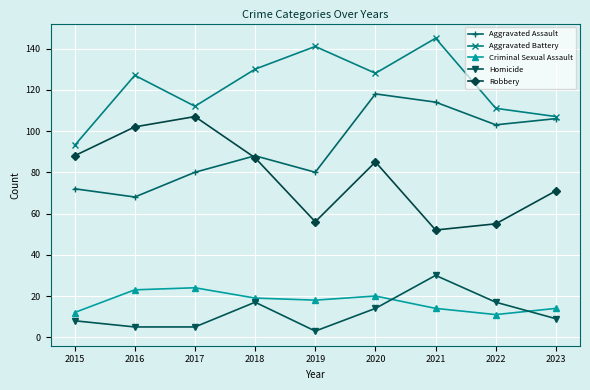

Reading right to left, transcribe all the data shown in this chart.

Aggravated Assault: 2023=106	2022=103	2021=114	2020=118	2019=80	2018=88	2017=80	2016=68	2015=72
Aggravated Battery: 2023=107	2022=111	2021=145	2020=128	2019=141	2018=130	2017=112	2016=127	2015=93
Criminal Sexual Assault: 2023=14	2022=11	2021=14	2020=20	2019=18	2018=19	2017=24	2016=23	2015=12
Homicide: 2023=9	2022=17	2021=30	2020=14	2019=3	2018=17	2017=5	2016=5	2015=8
Robbery: 2023=71	2022=55	2021=52	2020=85	2019=56	2018=87	2017=107	2016=102	2015=88